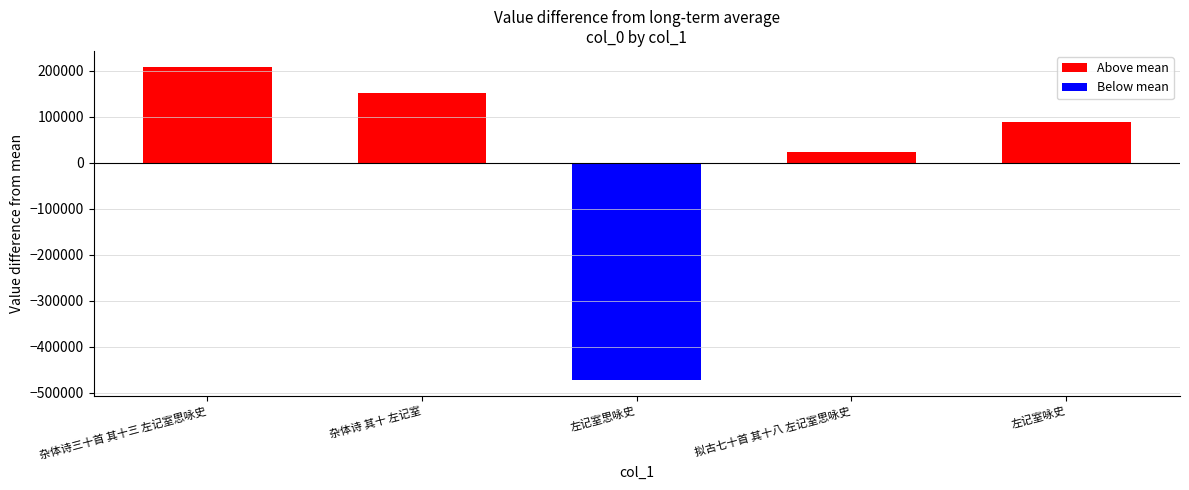

List the labels in order of value, largest first.

杂体诗三十首 其十三 左记室思咏史, 杂体诗 其十 左记室, 左记室咏史, 拟古七十首 其十八 左记室思咏史, 左记室思咏史